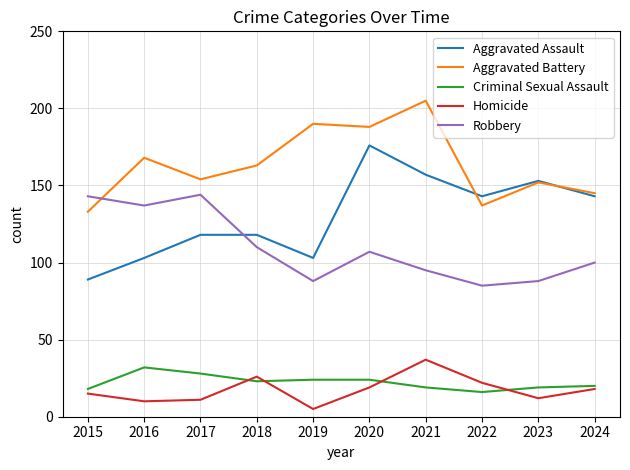

Between 2020 and 2024, which series saw the biggest shift?

Aggravated Battery